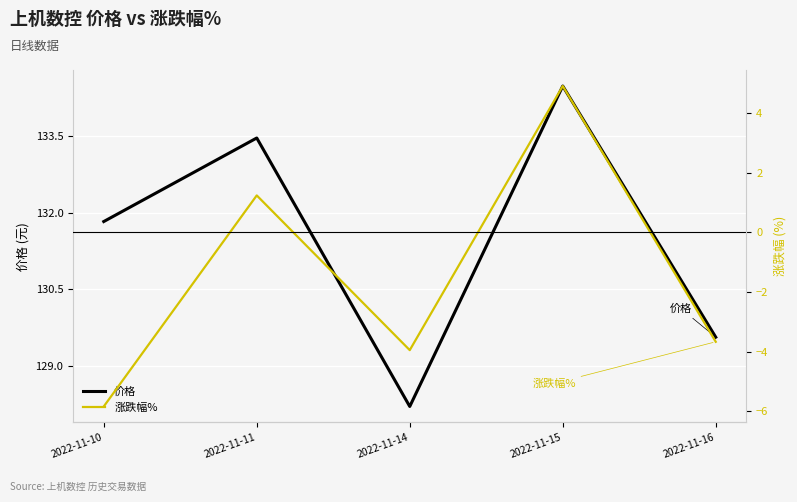

Where is the first local minimum for 价格?

2022-11-14